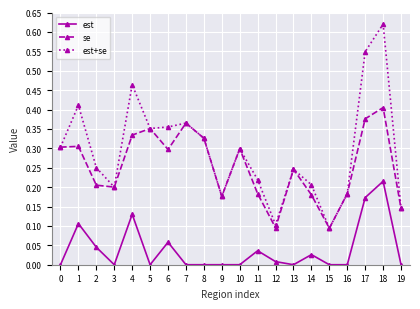

List the series in order of their peak value, lowest first.

est, se, est+se